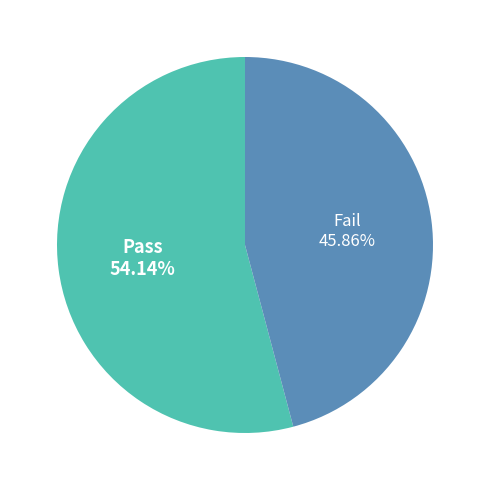

Between Pass and Fail, which is larger?

Pass